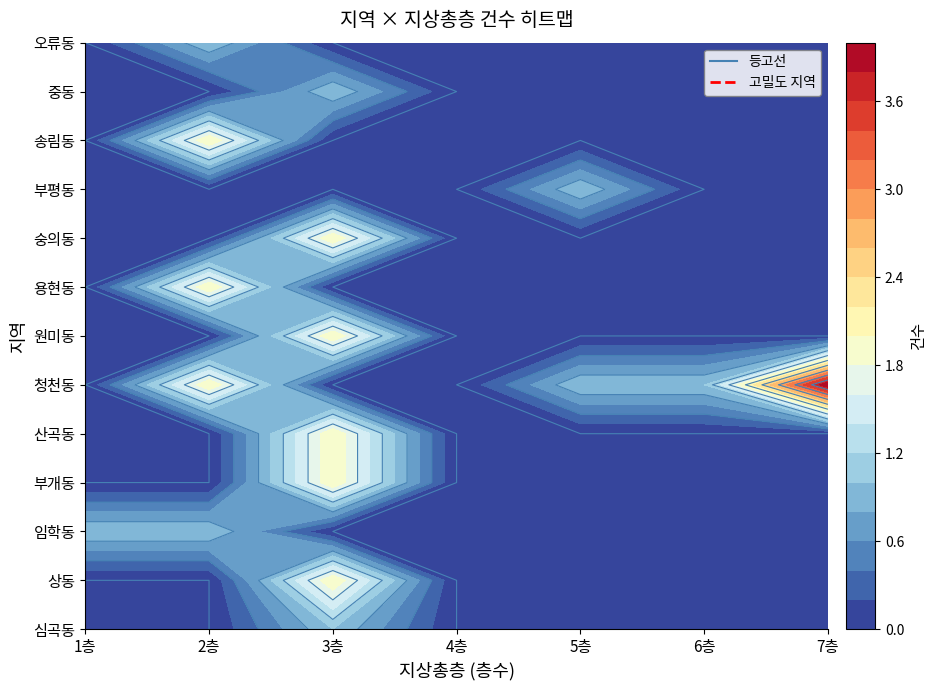

At 3, list the series in order from smallest to largest.

임학동, 청천동, 용현동, 부평동, 송림동, 오류동, 심곡동, 중동, 상동, 부개동, 산곡동, 원미동, 숭의동